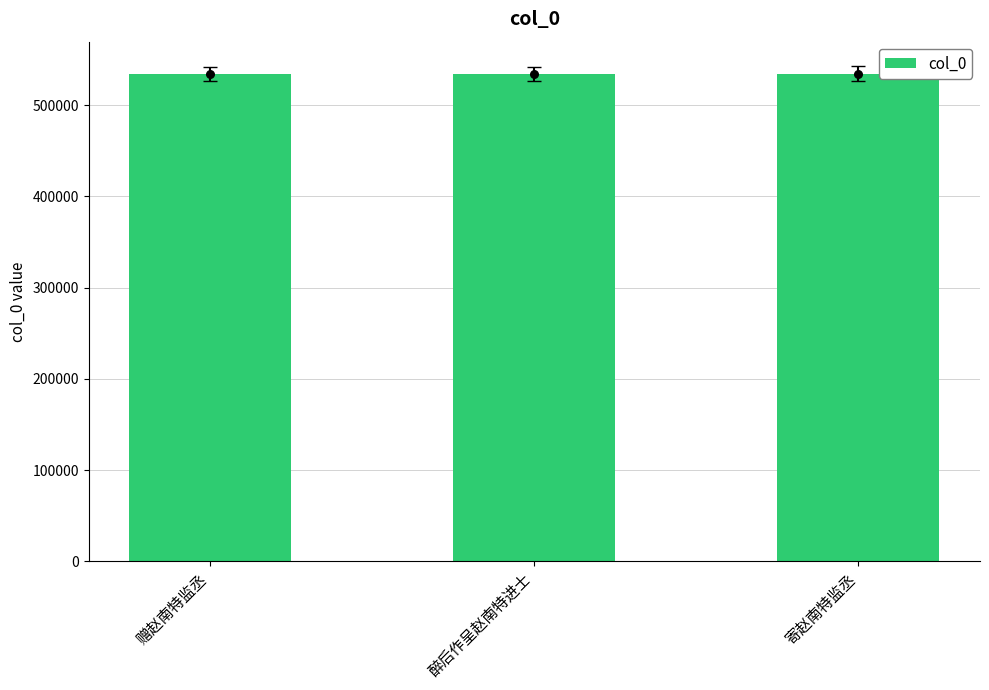

What is the change in value from 赠赵南特监丞 to 醉后作呈赵南特进士?

+51